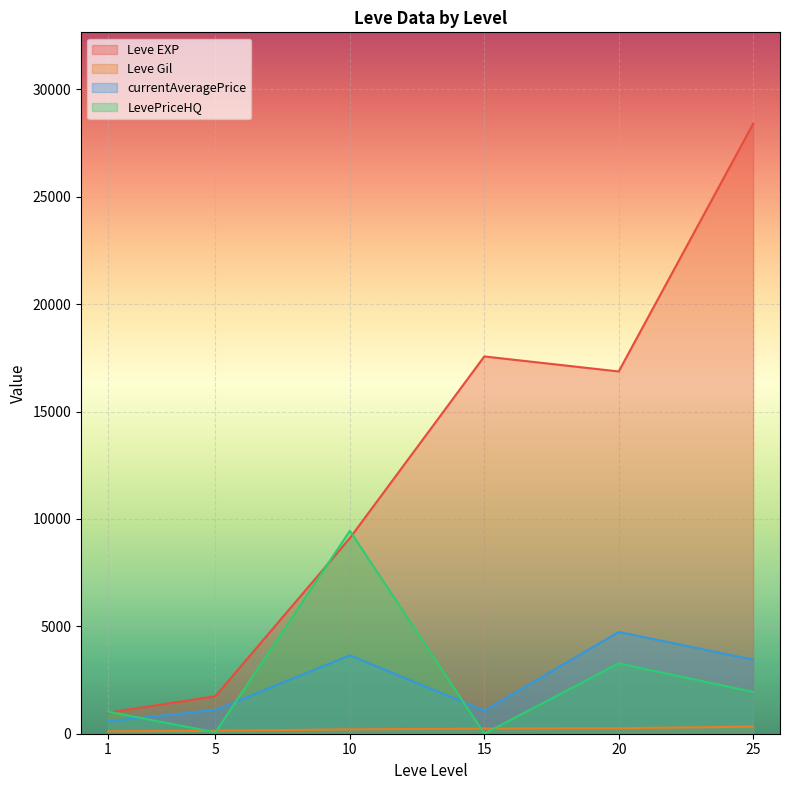

True or false: Leve Gil and Leve EXP intersect in this chart.

False